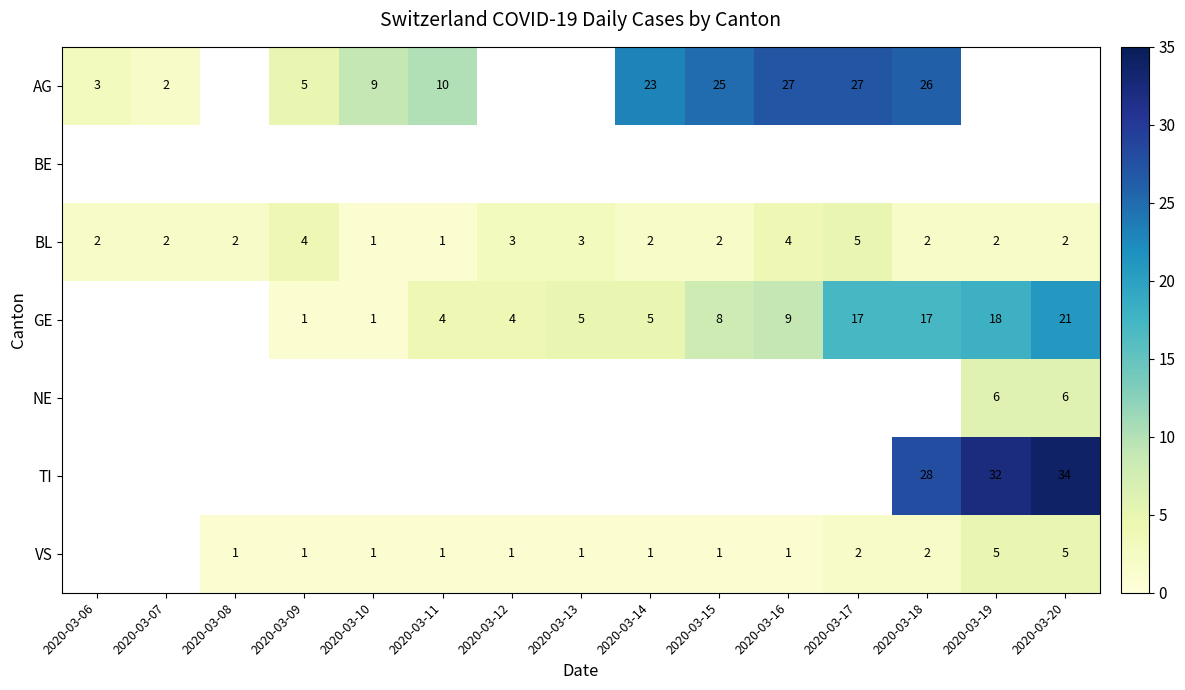

How many categories are shown in the chart?

15